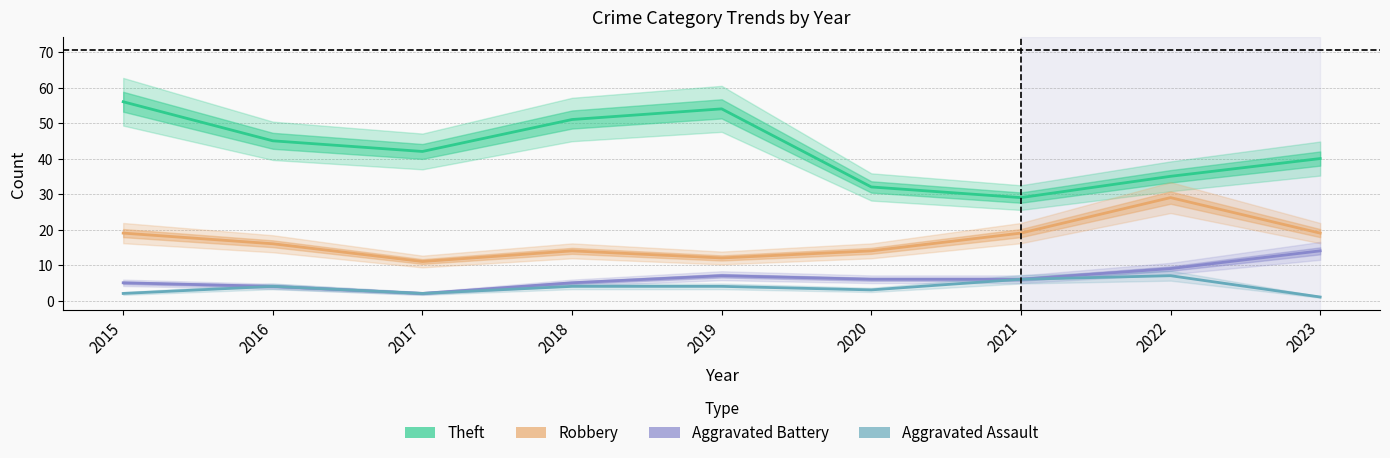

Which series has the widest spread of values?

Theft